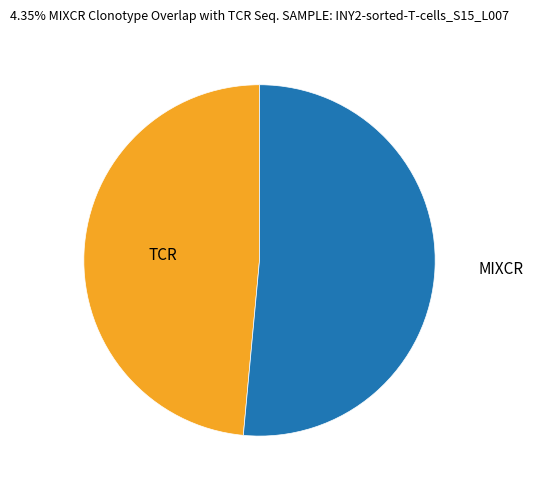

Does any single category account for the majority?

Yes